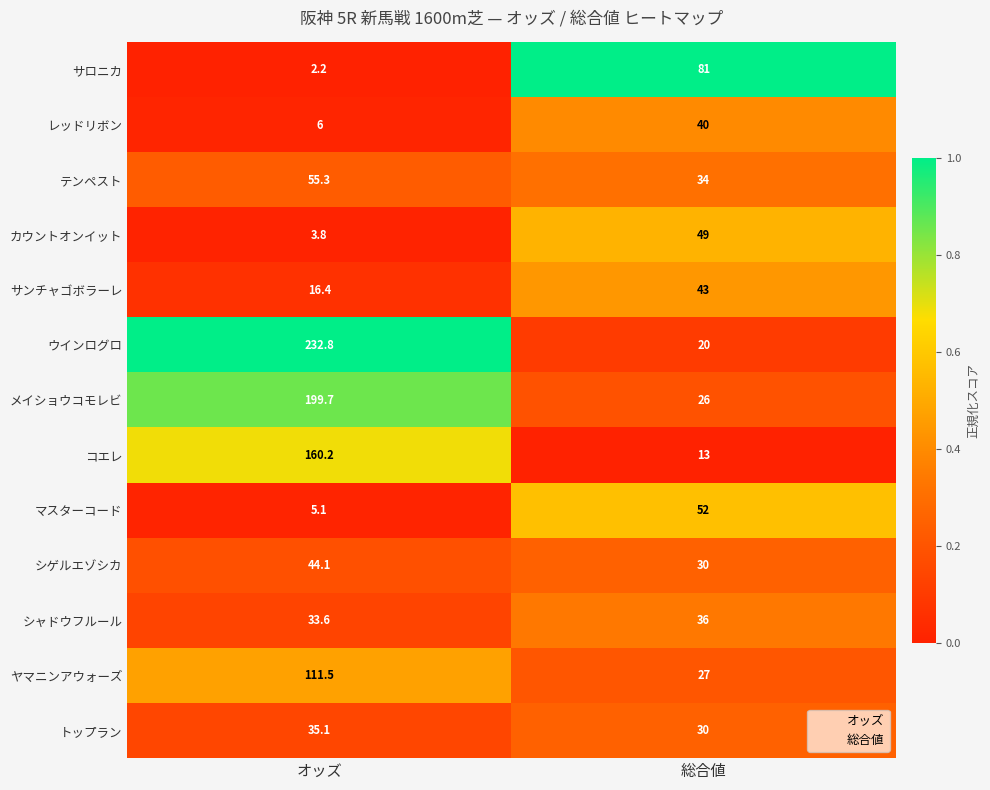

The レッドリボン series shows 12.6 at 総合値. True or false?

False